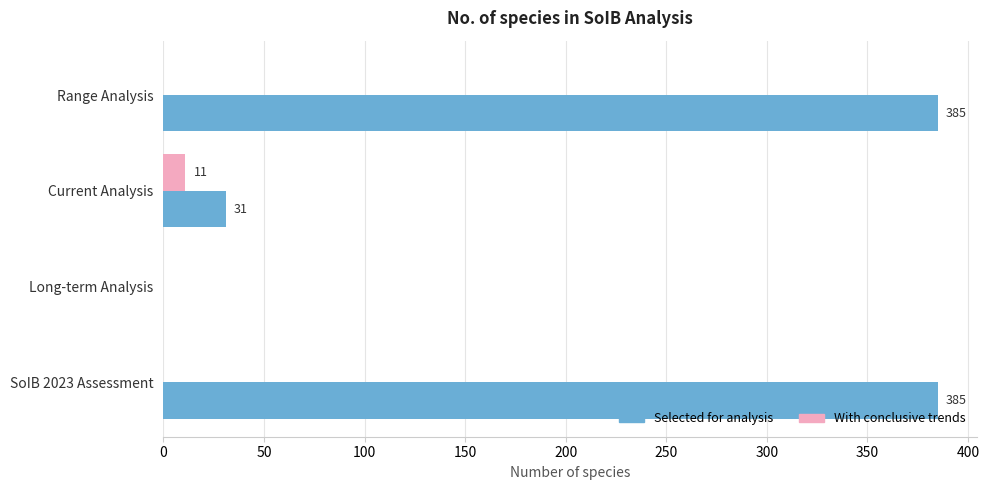

The value of Selected for analysis at Current Analysis is 31. True or false?

True